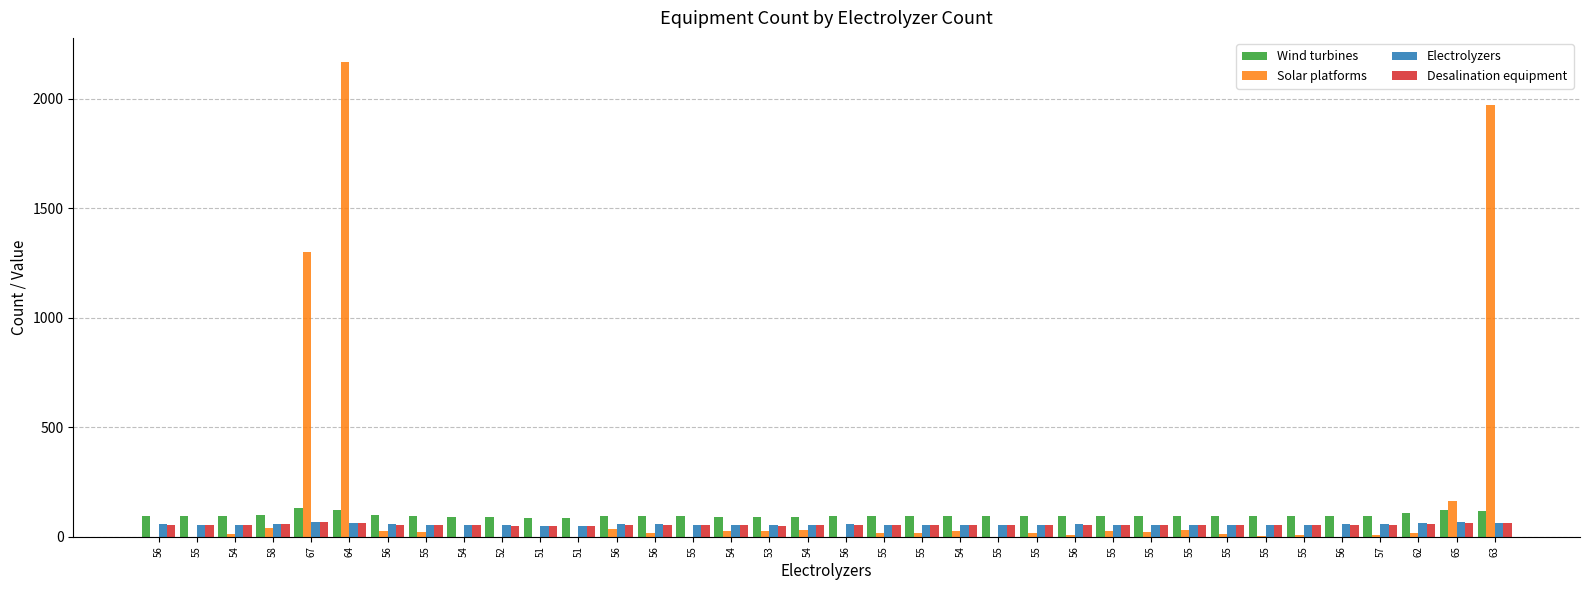

What is the sum of the Wind turbines values at 62 and 55?

201